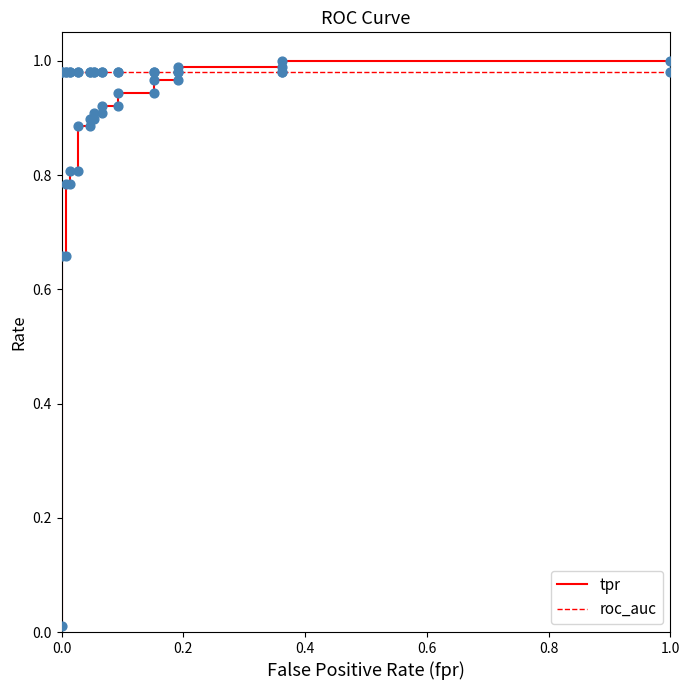

Which series has the widest spread of Y values?

tpr